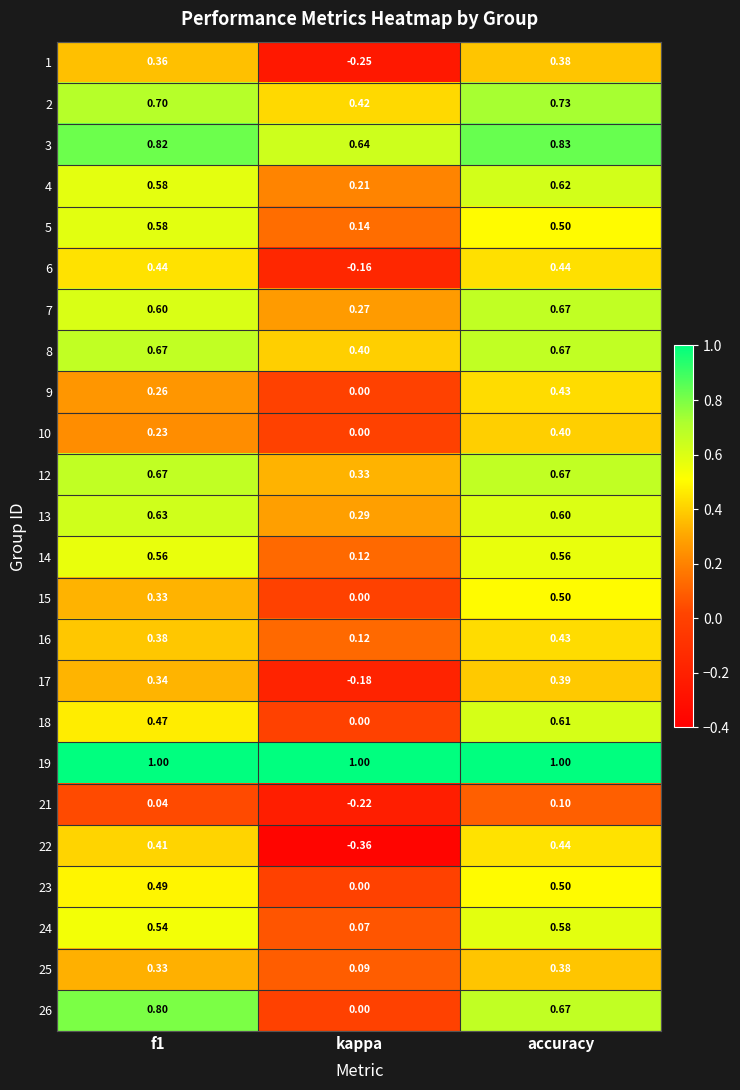

Between kappa and accuracy, which series saw the biggest shift?

22